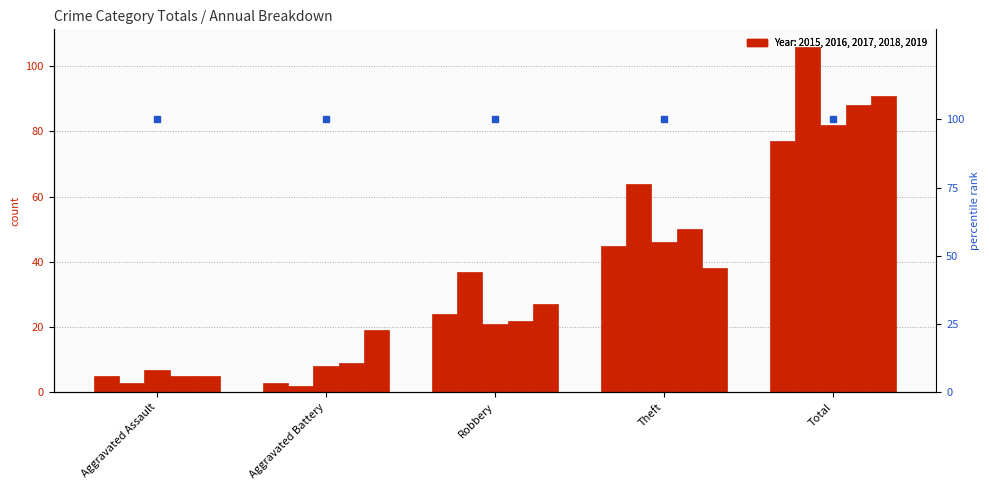

Reading left to right, list all the values displayed in this chart.

2015: 5	3	24	45	77
2017: 7	8	21	46	82
2018: 5	9	22	50	88
2019: 5	19	27	38	91
2016: 3	2	37	64	106